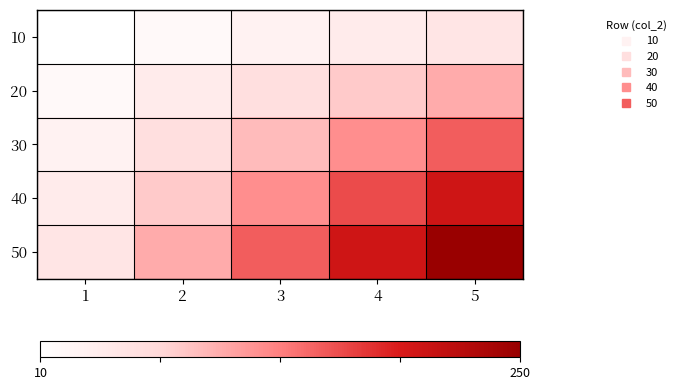

Reading right to left, list all the values displayed in this chart.

10: 5=50	4=40	3=30	2=20	1=10
20: 5=100	4=80	3=60	2=40	1=20
30: 5=150	4=120	3=90	2=60	1=30
40: 5=200	4=160	3=120	2=80	1=40
50: 5=250	4=200	3=150	2=100	1=50